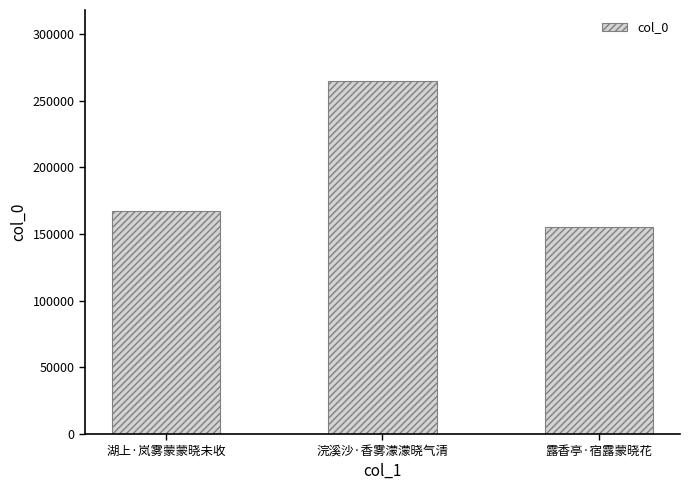

What is the label of the 3rd bar from the left?

露香亭·宿露蒙晓花